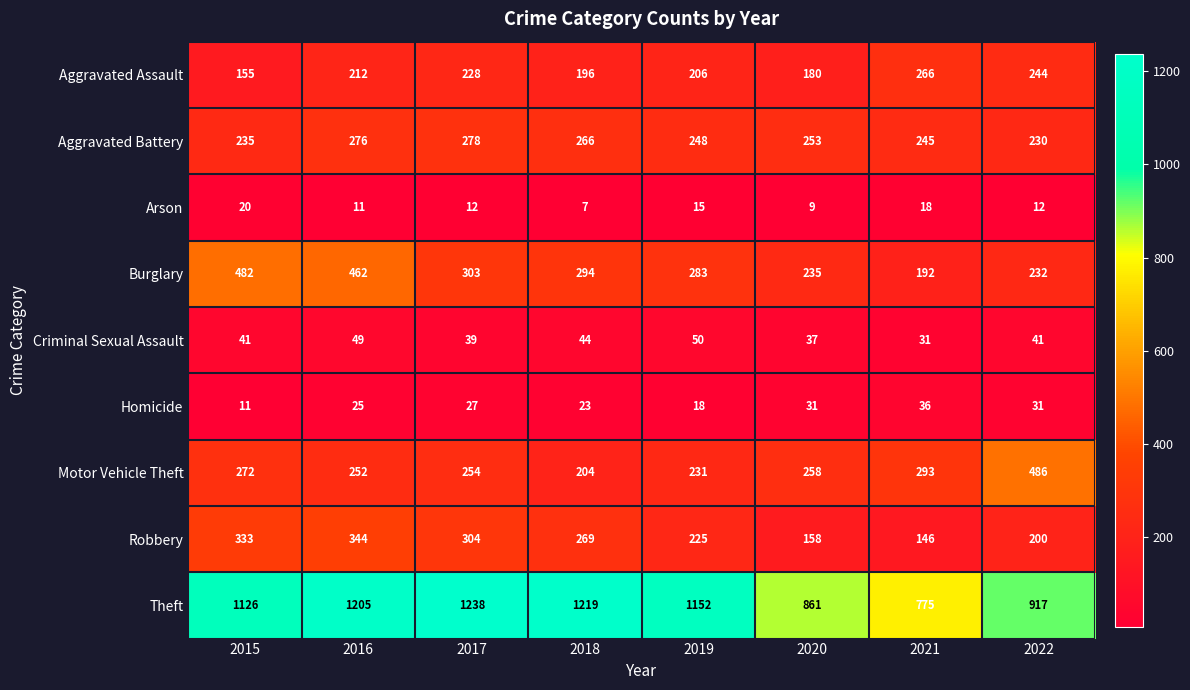

What is the average value of the Motor Vehicle Theft series?

281